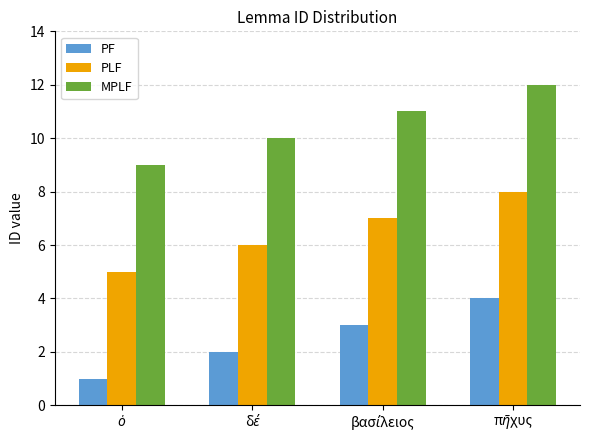

List the series in order of their peak value, highest first.

MPLF, PLF, PF